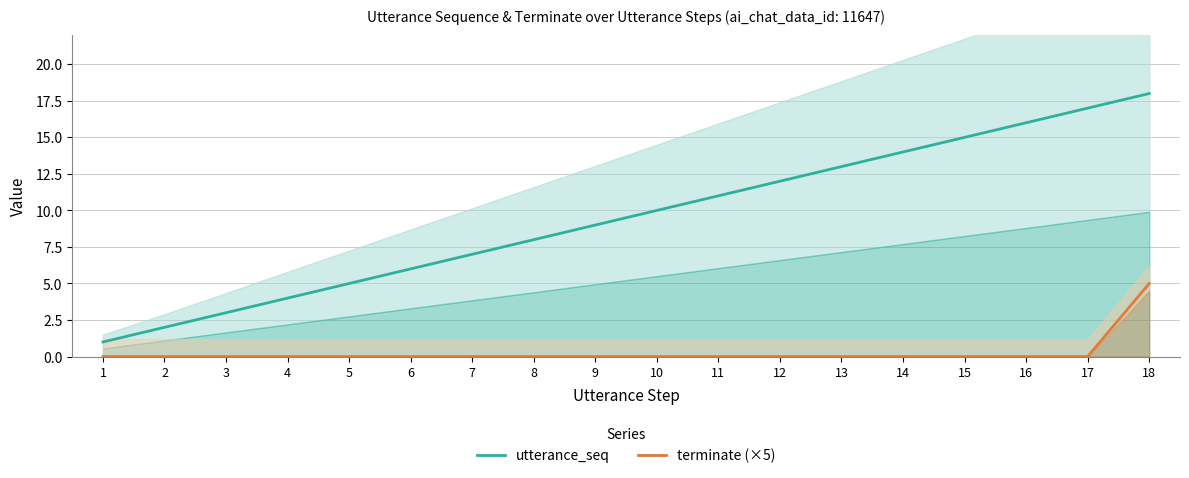

True or false: terminate (×5) and utterance_seq intersect in this chart.

False